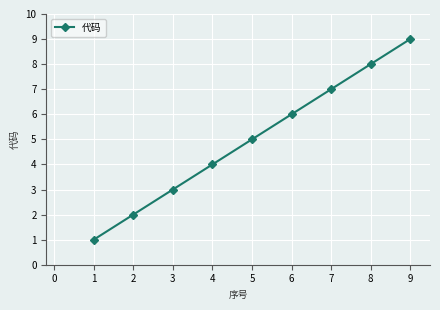

Is it true that the value at 1 is 1?

True